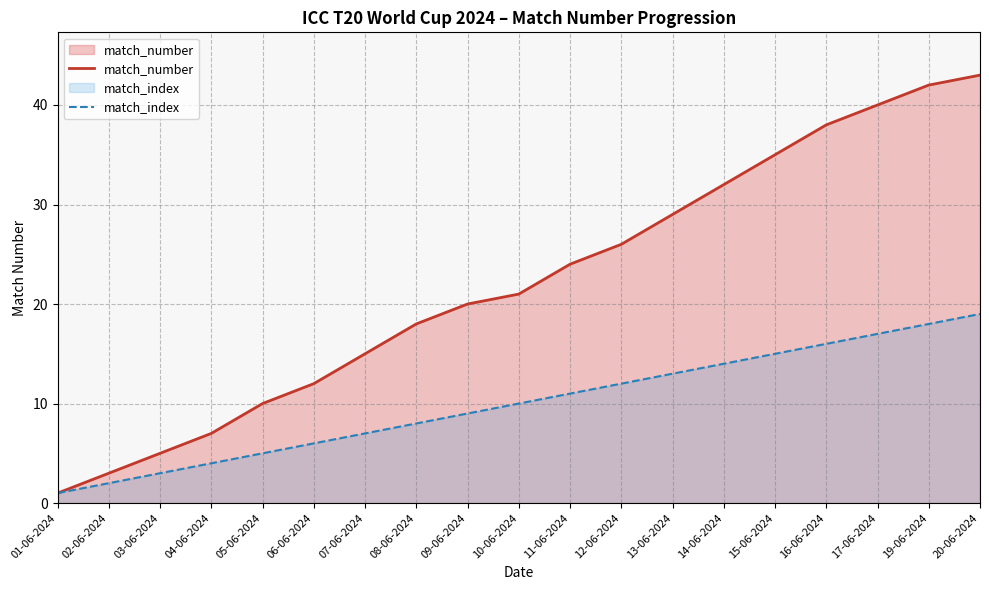

True or false: match_index and match_number cross at least once.

False